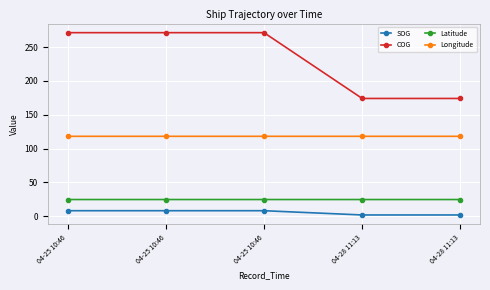

Which series changed the most between 04-25 10:46 and 04-28 11:13?

COG